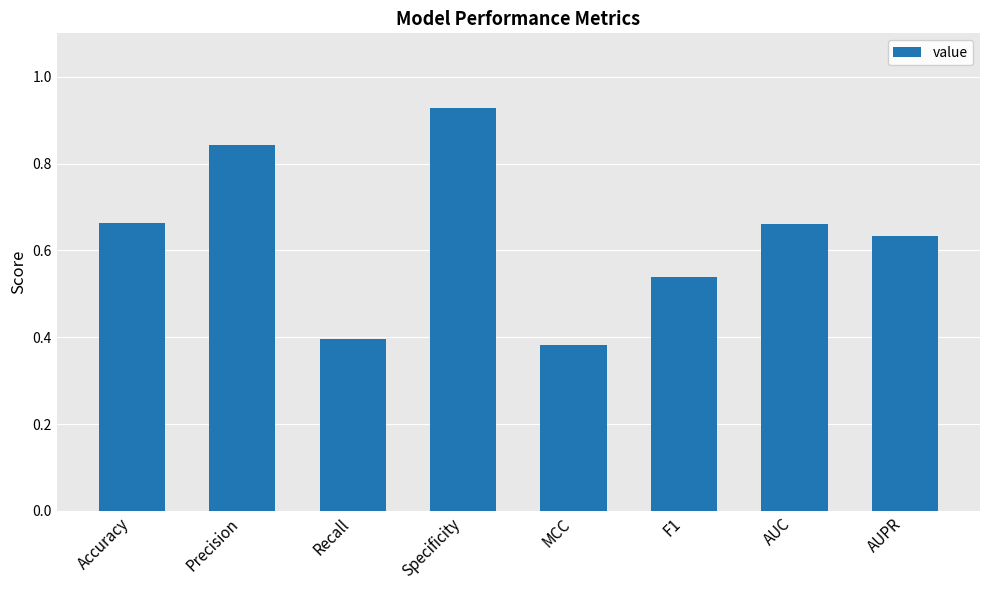

What position from the left is AUPR?

8